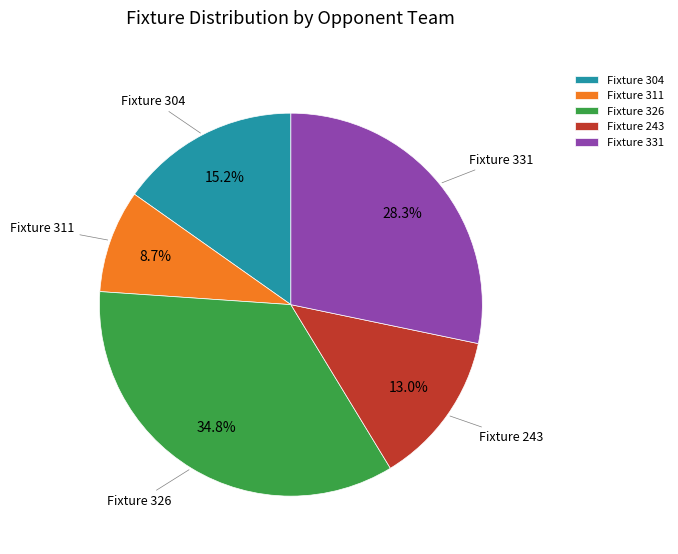

Do Fixture 304 and Fixture 311 together represent more than half of the pie?

No